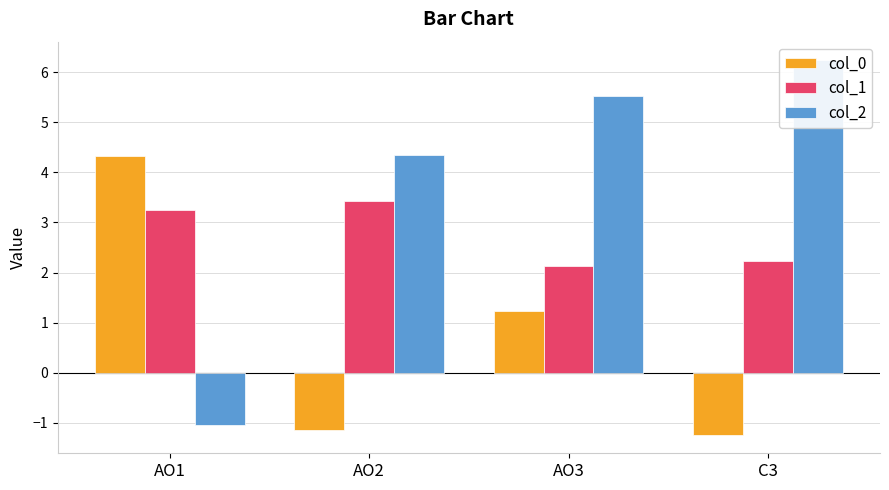

At AO2, list the series in order from smallest to largest.

col_0, col_1, col_2